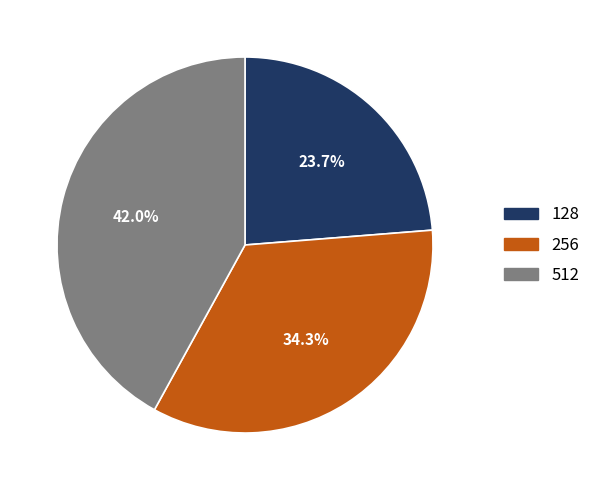

True or false: 512 accounts for 53% of the total.

False